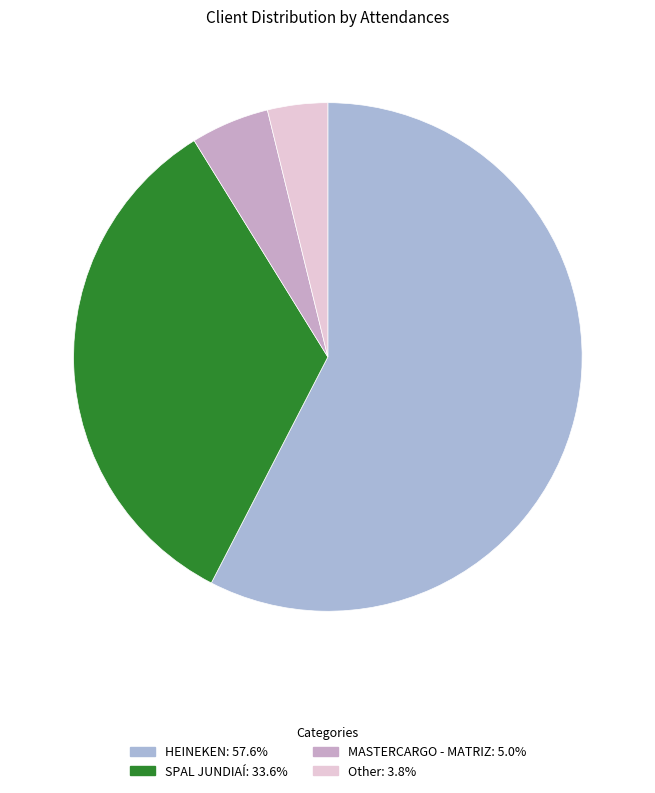

How many slices are in this pie chart?

4